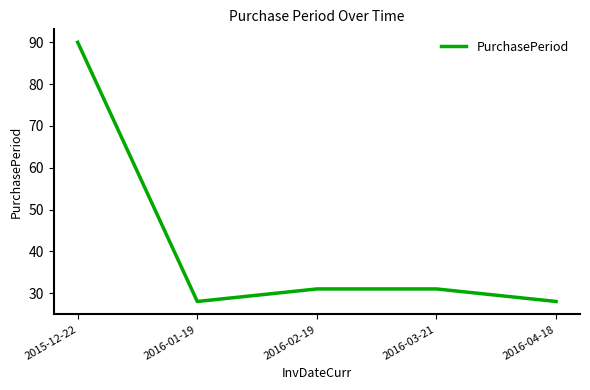

Where does the data first go above 31?

2015-12-22